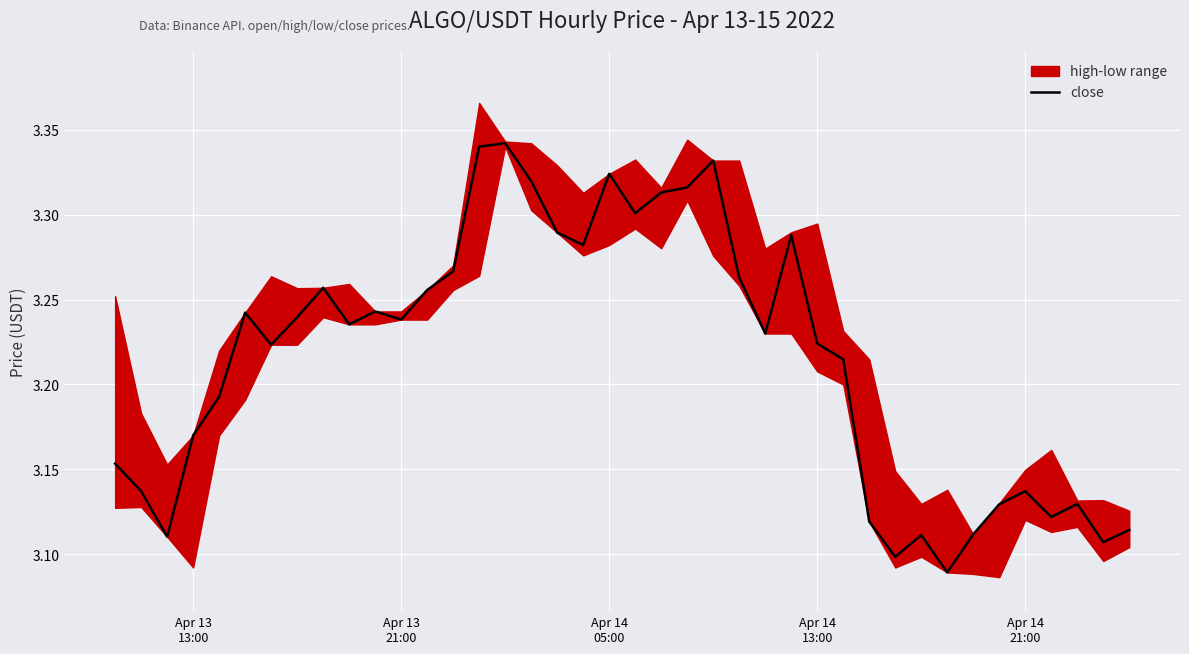

Reading right to left, transcribe all the data shown in this chart.

3.1	3.1	3.1	3.1	3.1	3.1	3.1	3.1	3.1	3.1	3.1	3.2	3.2	3.3	3.2	3.3	3.3	3.3	3.3	3.3	3.3	3.3	3.3	3.3	3.3	3.3	3.3	3.3	3.2	3.2	3.2	3.3	3.2	3.2	3.2	3.2	3.2	3.1	3.1	3.2